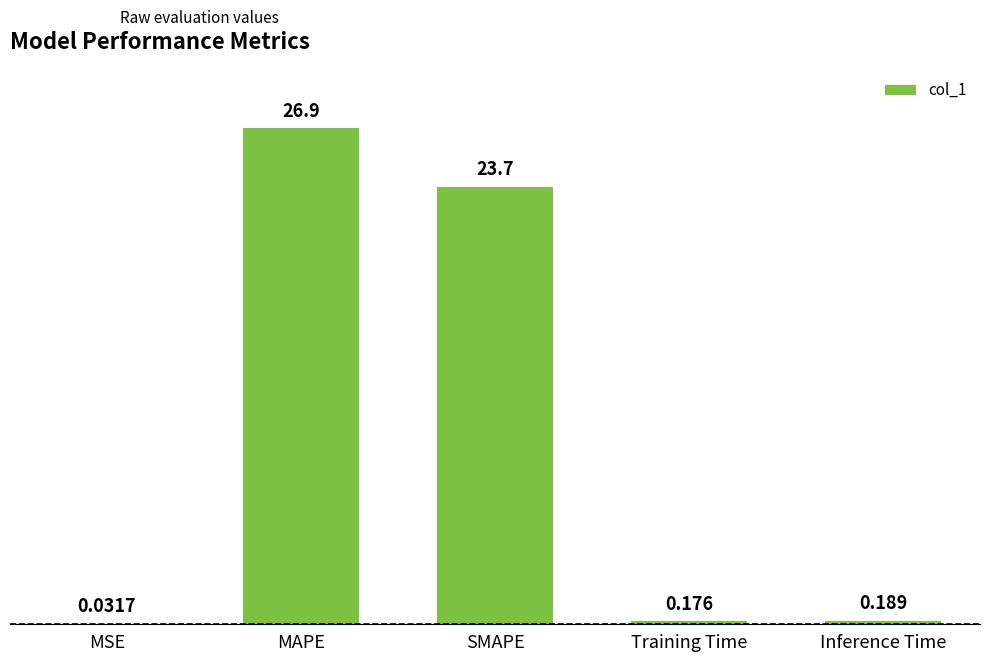

The chart shows a value of 8.4 at MAPE. True or false?

False